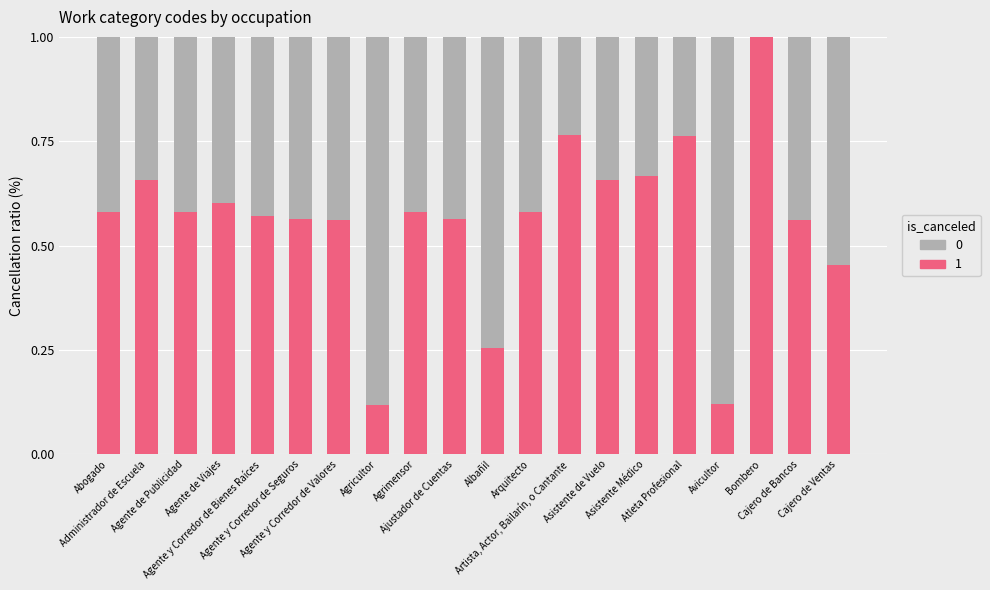

Count the number of categories in the chart.

20